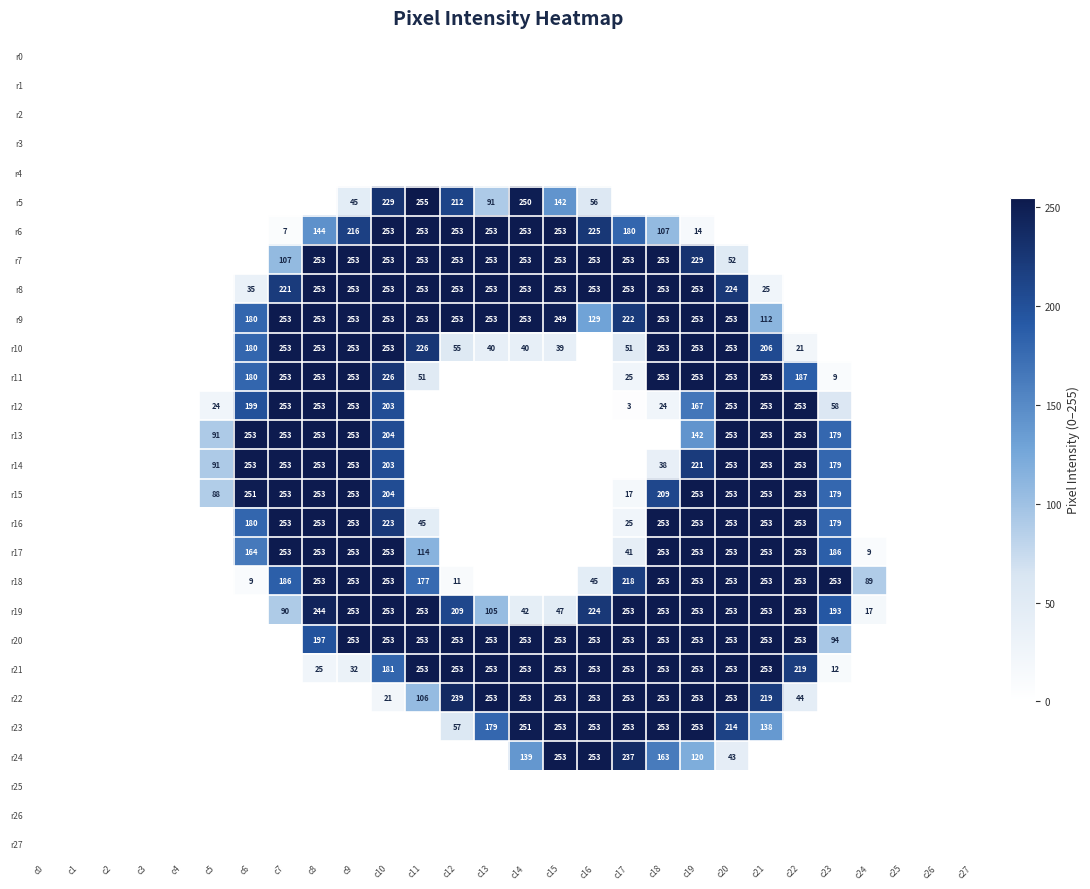

Is it true that r10 equals 121 at c19?

False